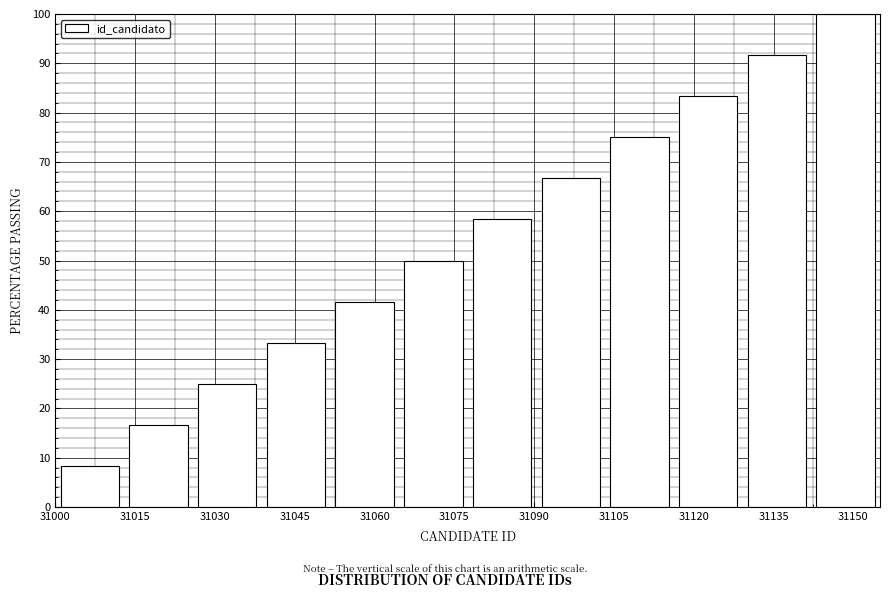

Reading left to right, list every bar in this chart as the range it spans on the x-axis followed by its height. Neither the bar edges nor the heights are printed on the chart, so give them approximately, as read against the axes.

31000 to 31012: 8
31012 to 31026: 17
31026 to 31038: 25
31038 to 31052: 33
31052 to 31064: 42
31064 to 31078: 50
31078 to 31090: 58
31090 to 31104: 67
31104 to 31116: 75
31116 to 31130: 83
31130 to 31142: 92
31142 to 31156: 100